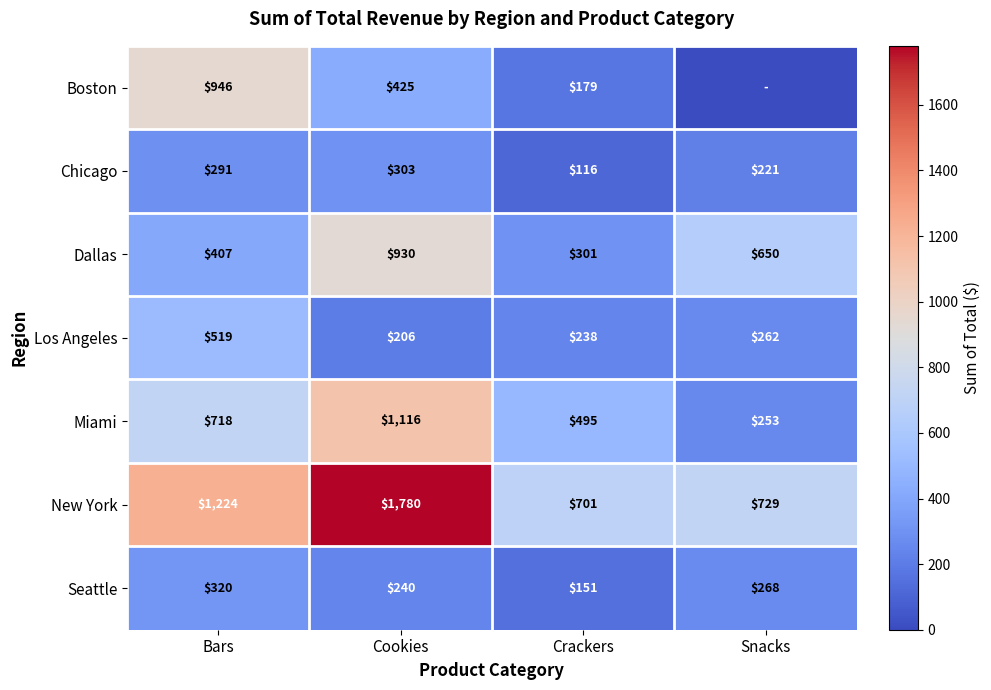

What is the total value across all series at Crackers?

2181